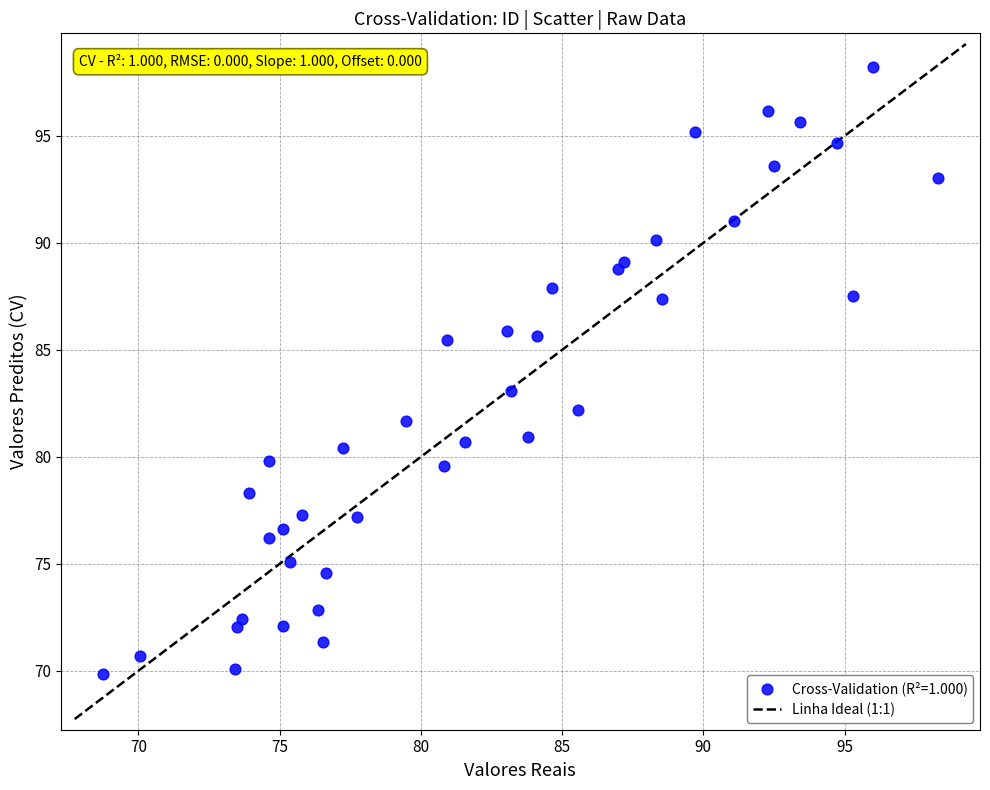

What is the range of X values (max minus min)?

29.6